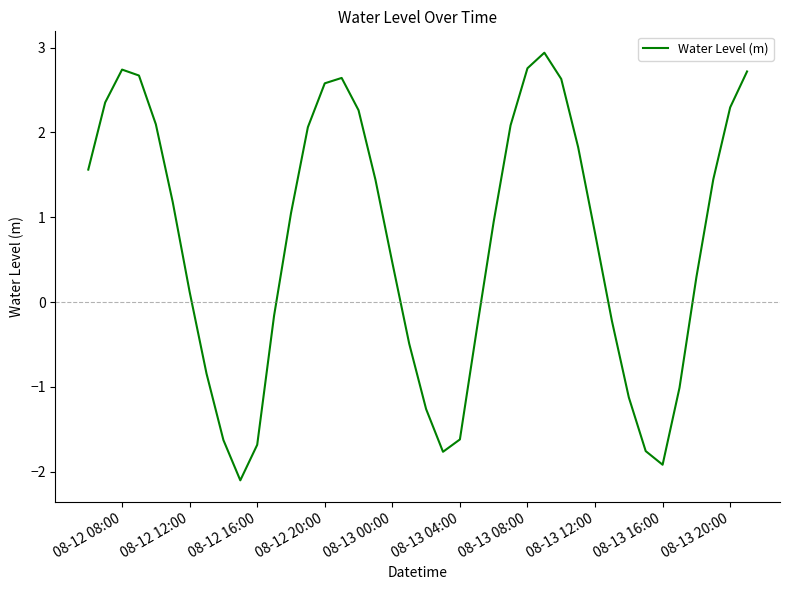

What is the difference between the maximum and minimum values?

5.0